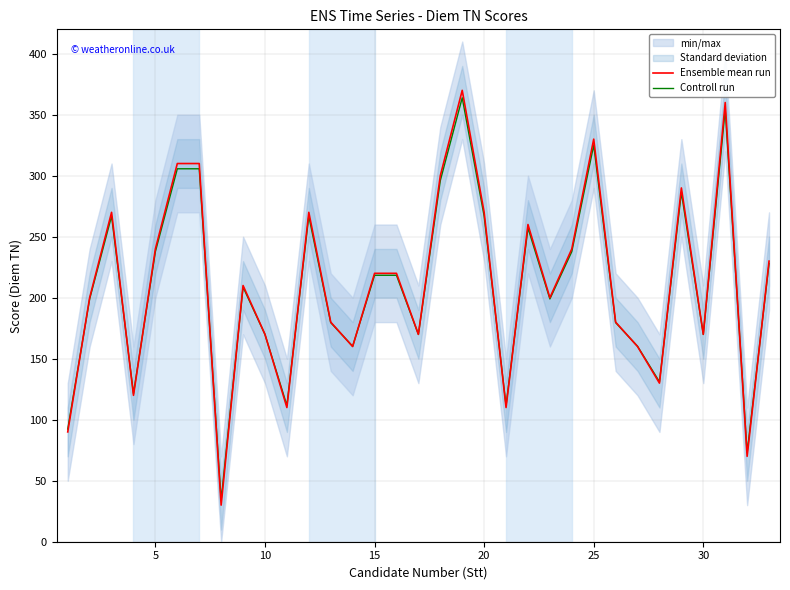

Reading left to right, list all the values displayed in this chart.

Ensemble mean run: 90.0	200.0	270.0	120.0	240.0	310.0	310.0	30.0	210.0	170.0	110.0	270.0	180.0	160.0	220.0	220.0	170.0	300.0	370.0	270.0	110.0	260.0	200.0	240.0	330.0	180.0	160.0	130.0	290.0	170.0	360.0	70.0	230.0
Controll run: 92.3	199.0	266.9	121.4	237.8	305.7	305.7	34.1	208.7	169.9	111.7	266.9	179.6	160.2	218.4	218.4	169.9	296.0	363.9	266.9	111.7	257.2	199.0	237.8	325.1	179.6	160.2	131.1	286.3	169.9	354.2	72.9	228.1